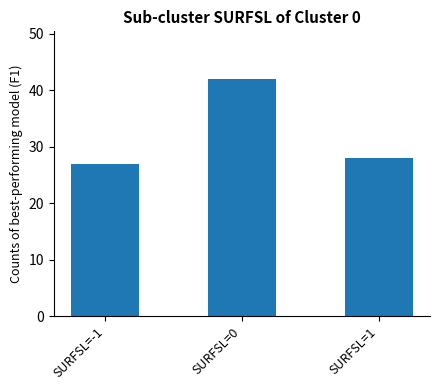

What is the sum of all values?

97